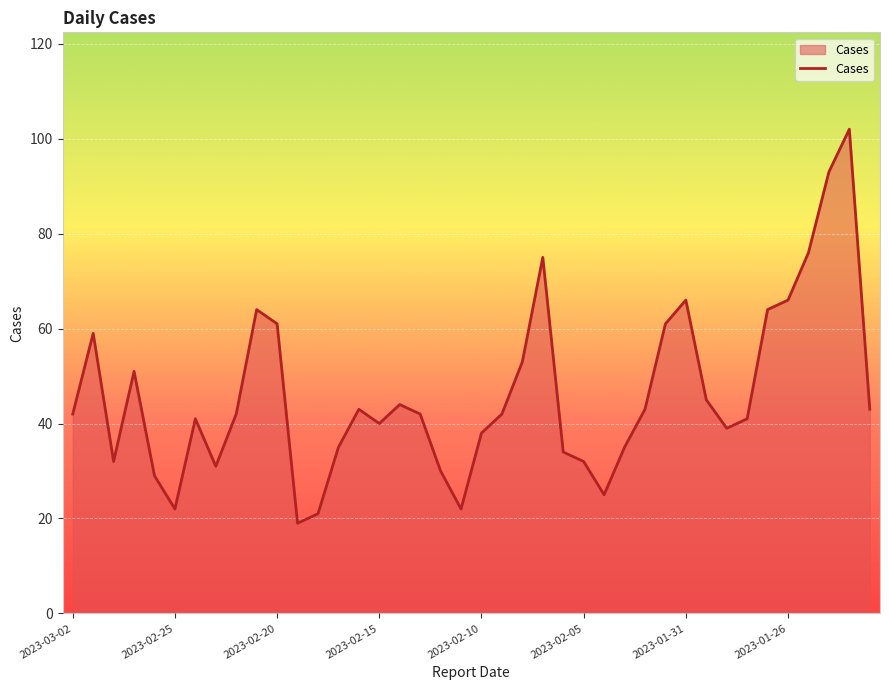

What is the maximum value shown in the chart?

102